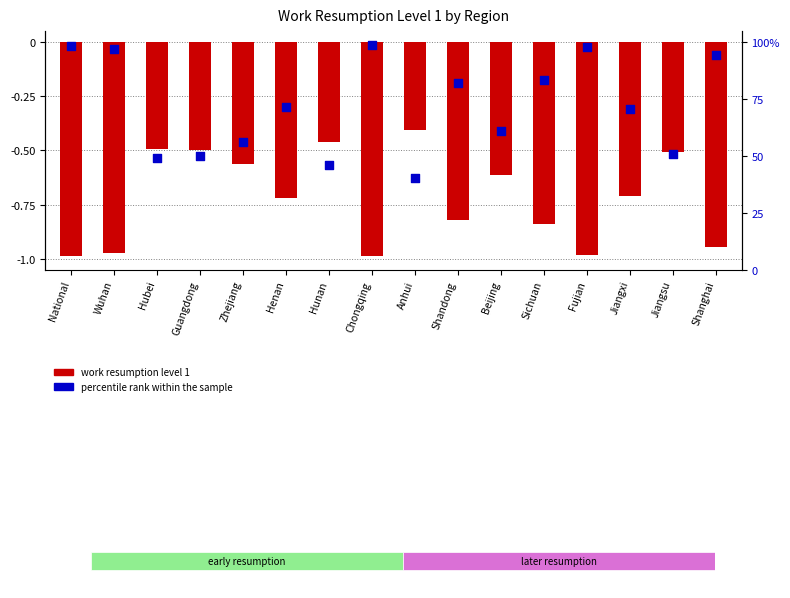

Which series has the largest total across all categories?

percentile rank within the sample